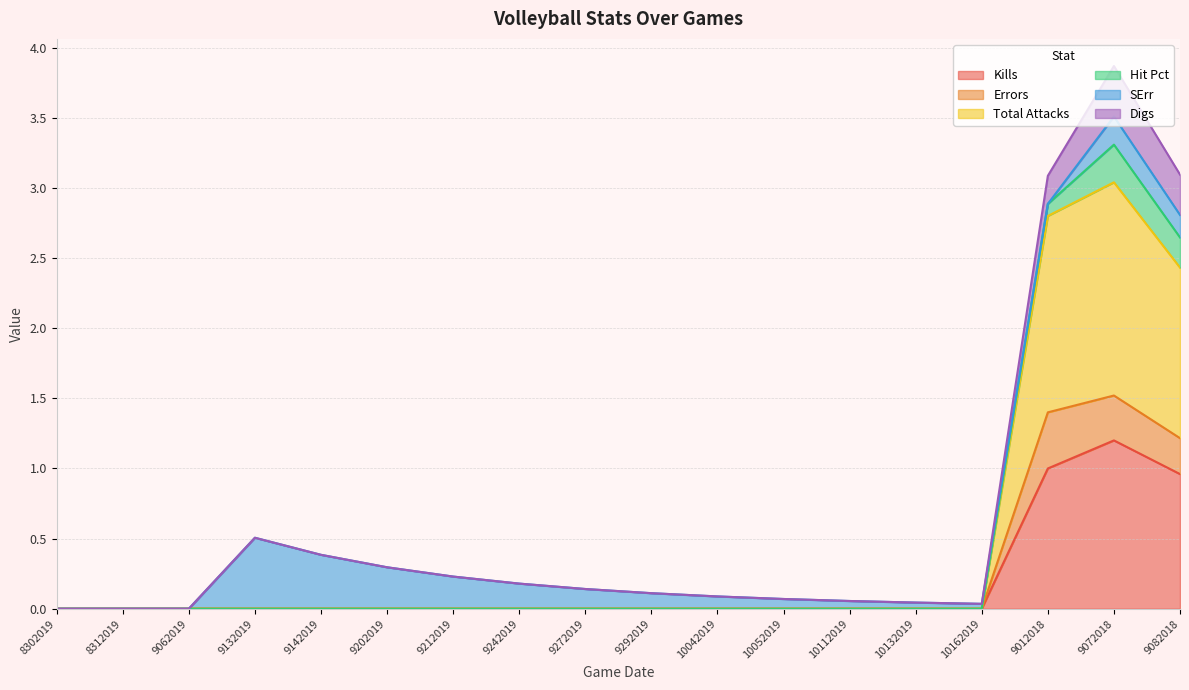

What is the highest value of the Digs series?

3.9